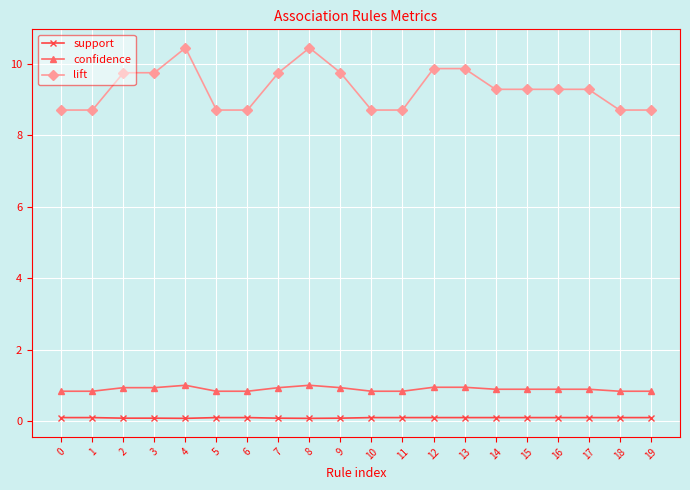

Read the lift value at 10.

8.7